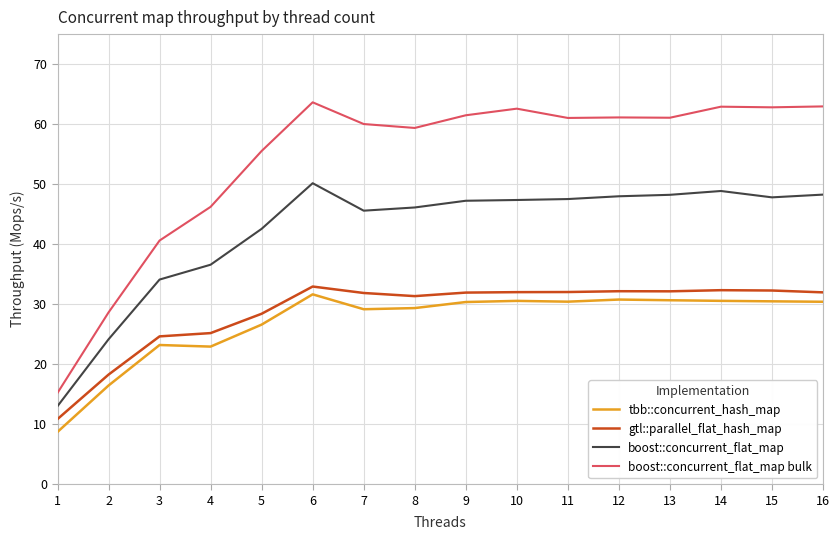

What is the sum of the tbb::concurrent_hash_map values at 13 and 5?

57.3